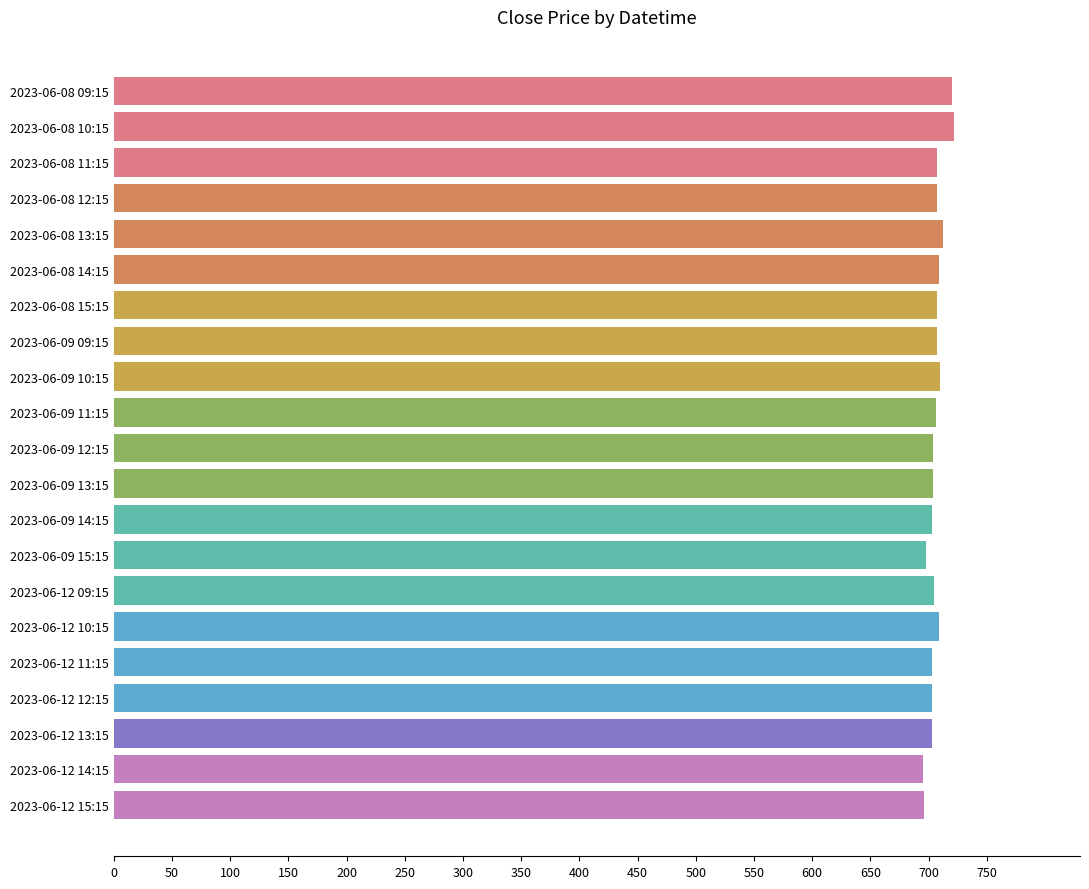

What is the ratio of the value at 2023-06-09 10:15 to the value at 2023-06-08 14:15?

1.0